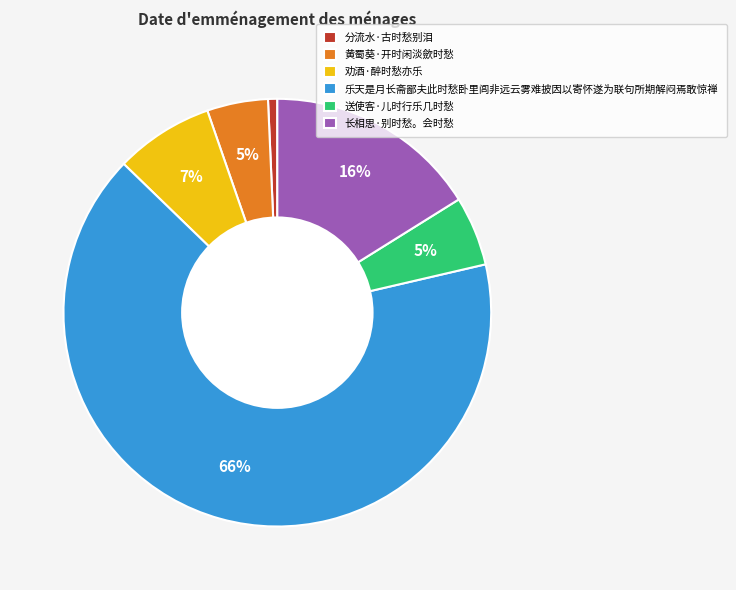

What percentage is the 乐天是月长斋鄙夫此时愁卧里闾非远云雾难披因以寄怀遂为联句所期解闷焉敢惊禅 slice, to the nearest percent?

66%